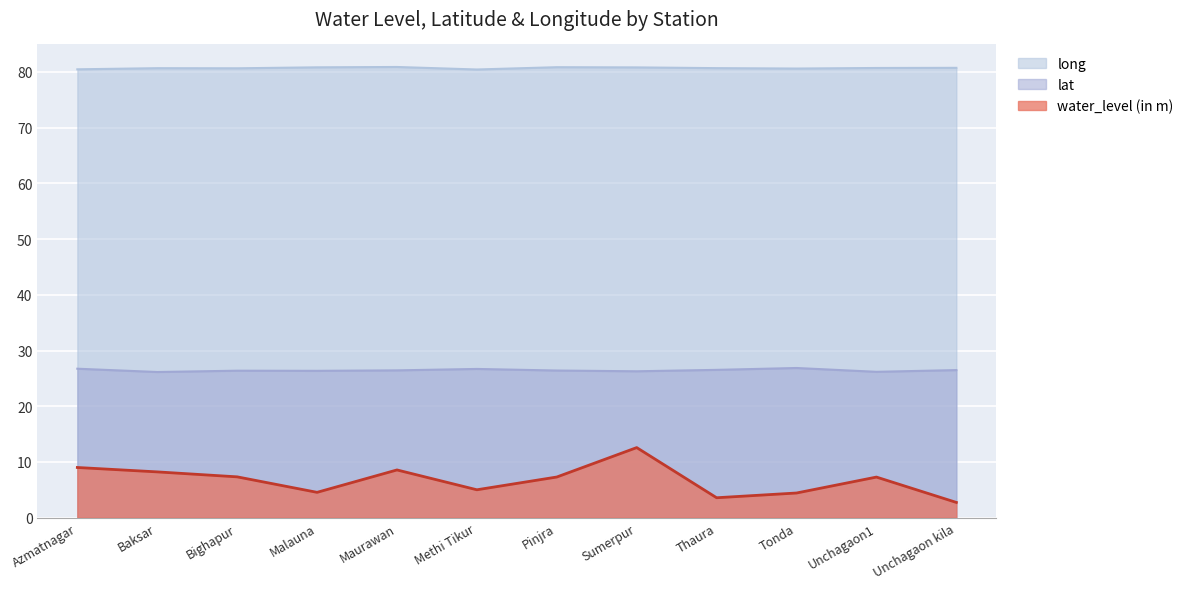

What is the highest value of the long series?

80.9